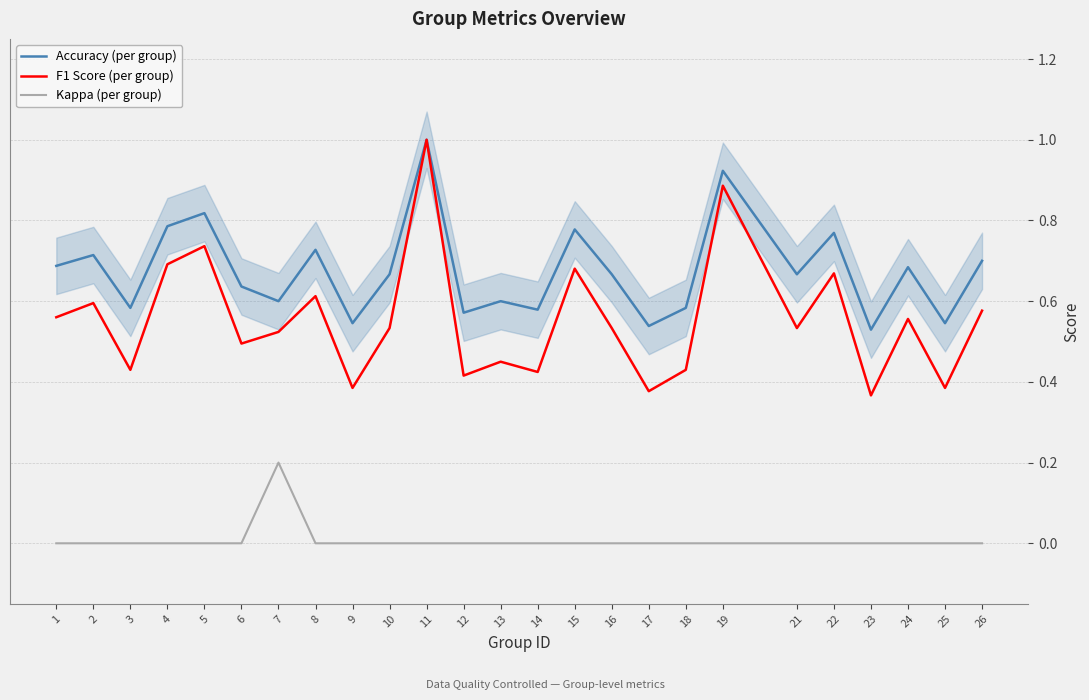

At how many categories does at least one series exceed 0?

25